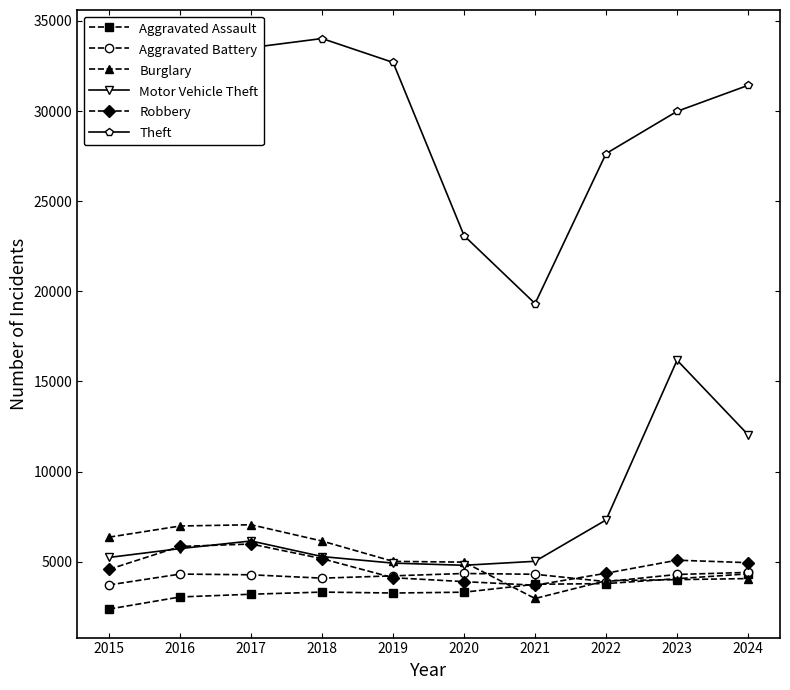

Read the Robbery value at 2015.

4583